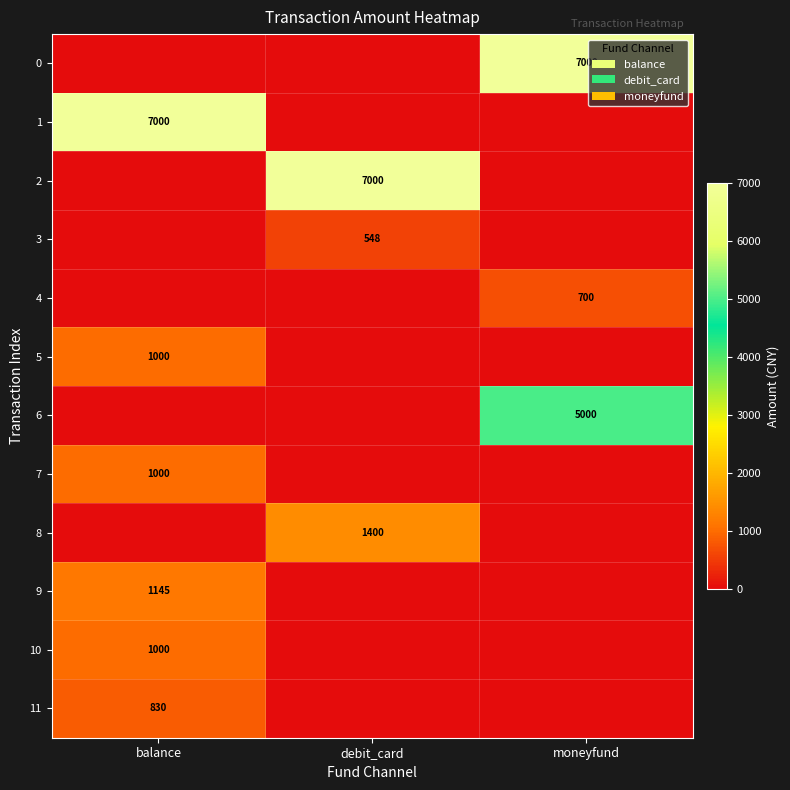

True or false: 8 has a value of 1400 at debit_card.

True